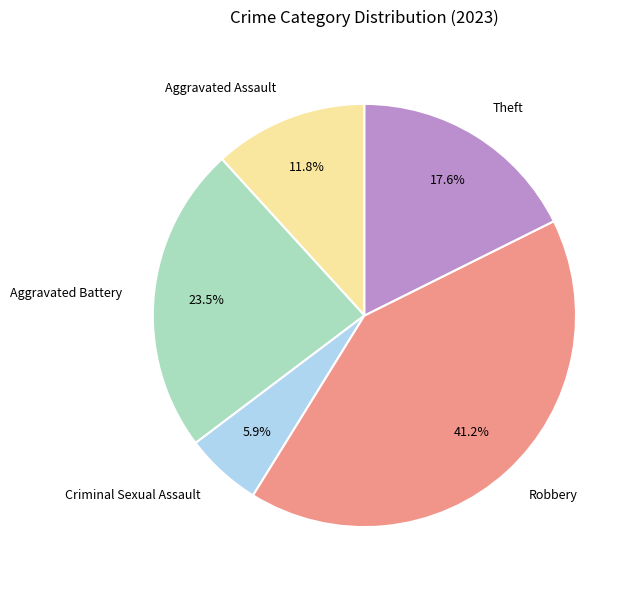

Rank the categories by value from lowest to highest.

Criminal Sexual Assault, Aggravated Assault, Theft, Aggravated Battery, Robbery